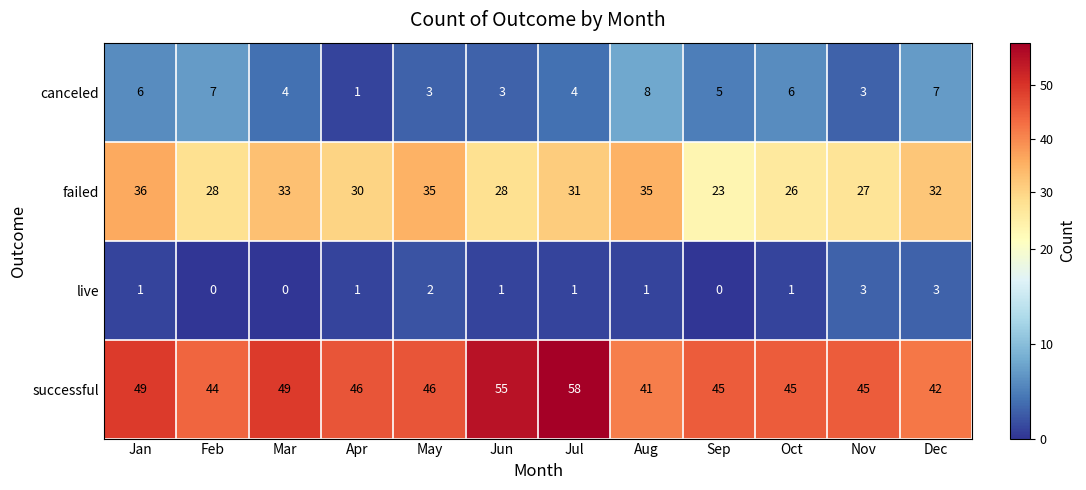

What is the total value across all series at May?

86